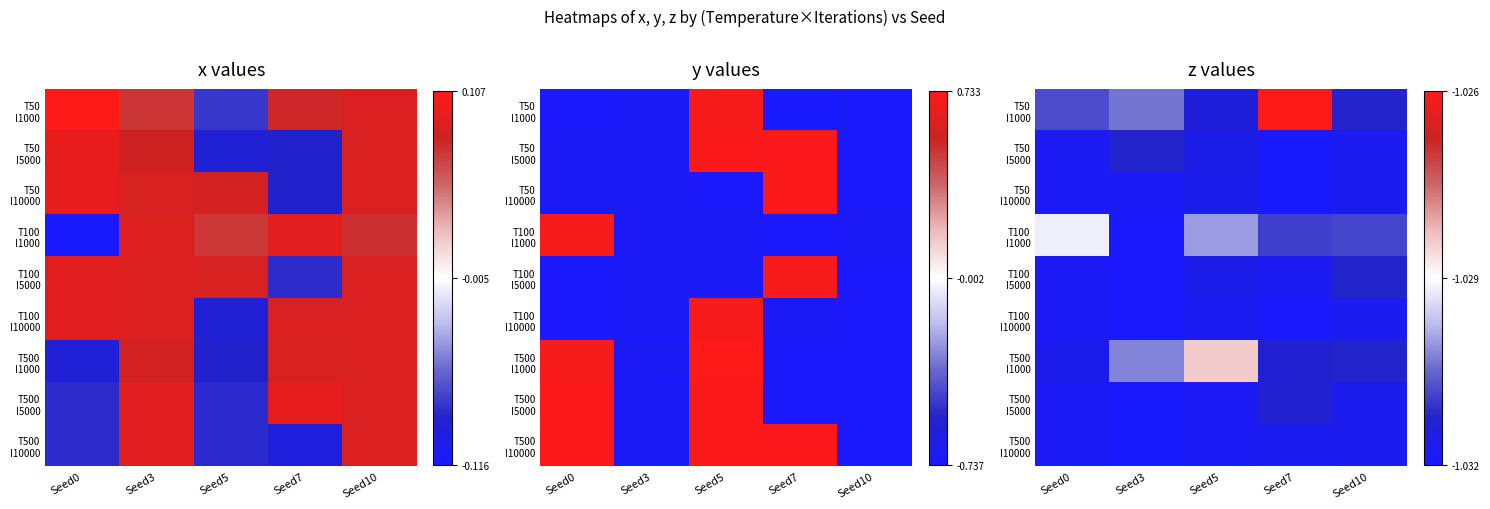

Which label corresponds to the smallest value in the chart?

Seed3